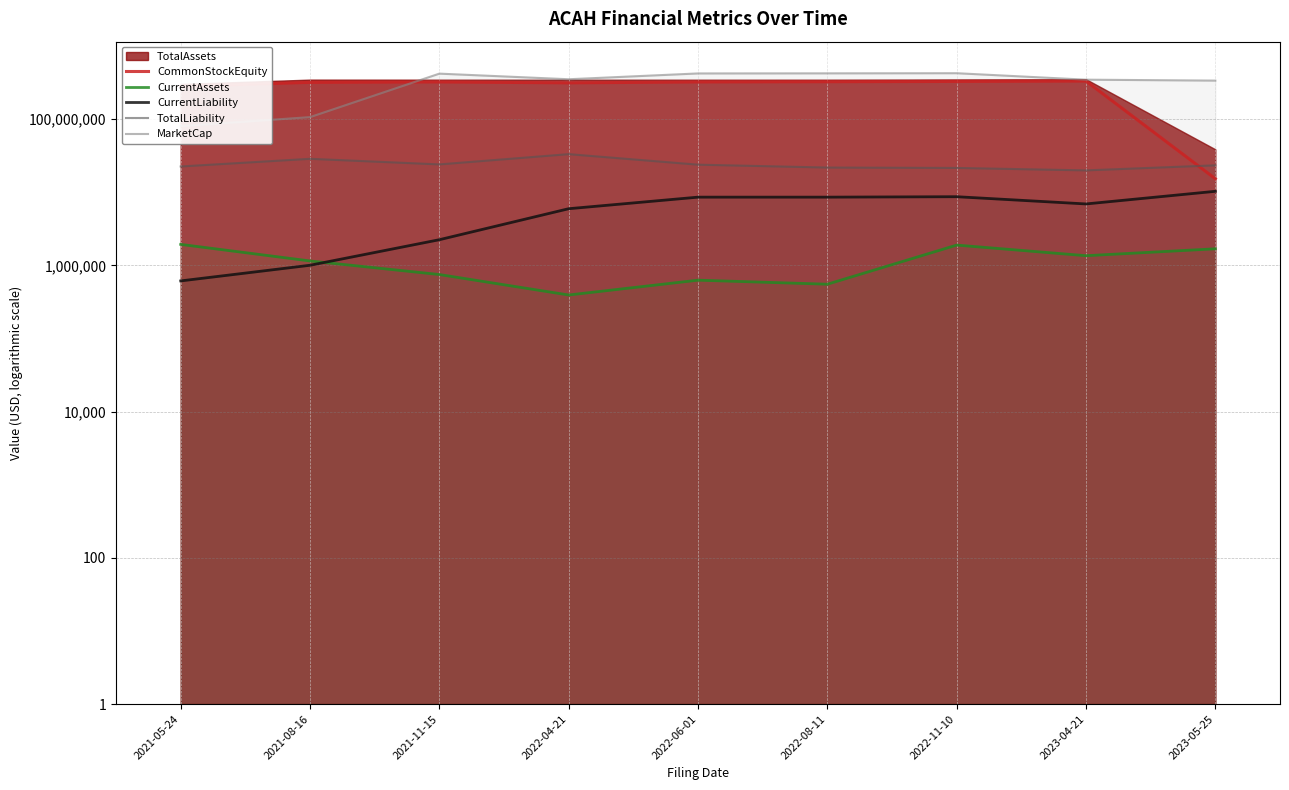

True or false: MarketCap has more than 0 interior local peaks.

True